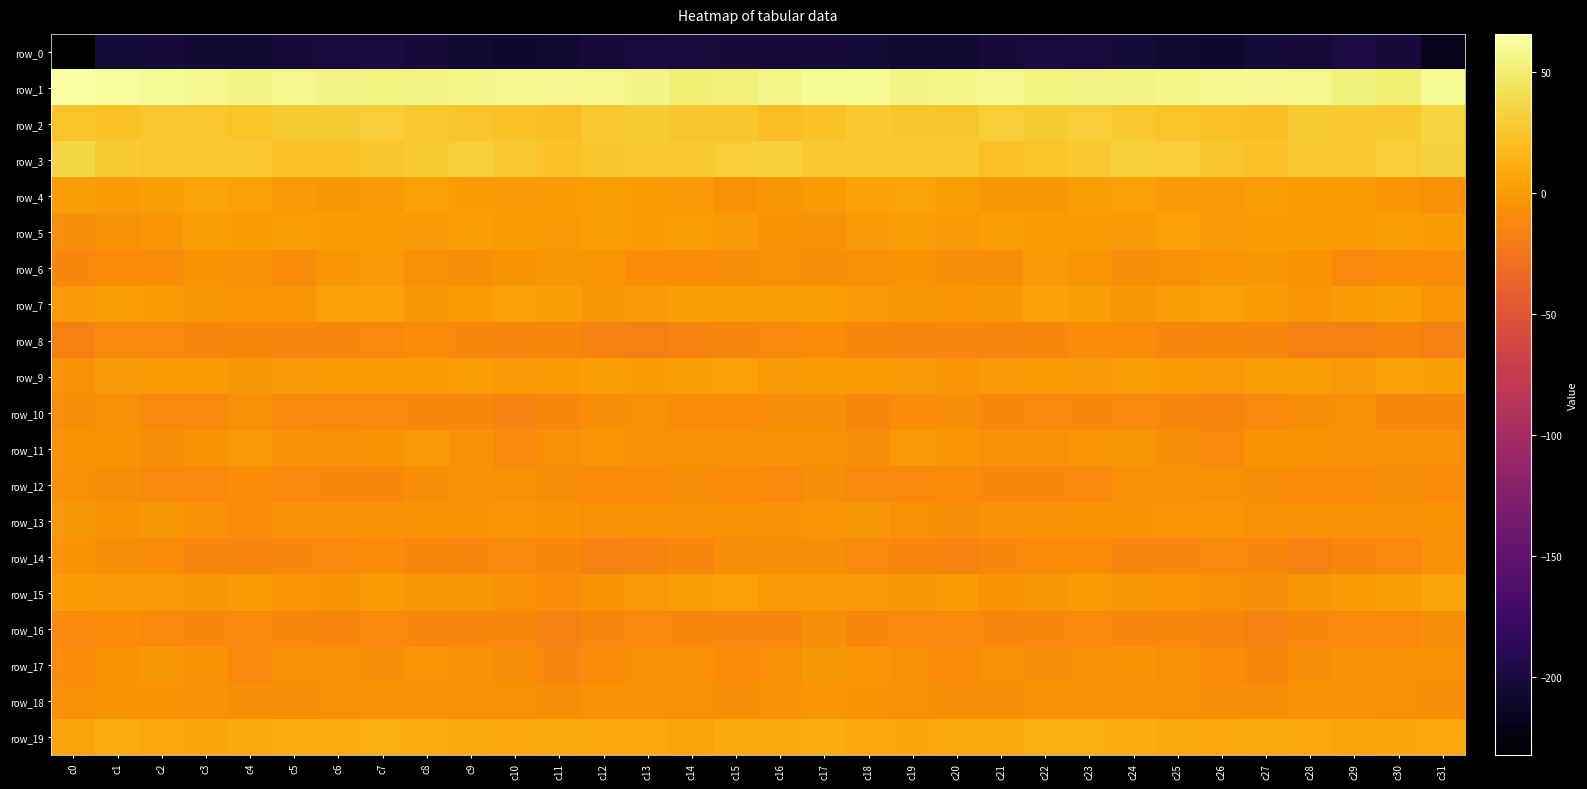

What value does the row_14 series have at c12?

-16.2